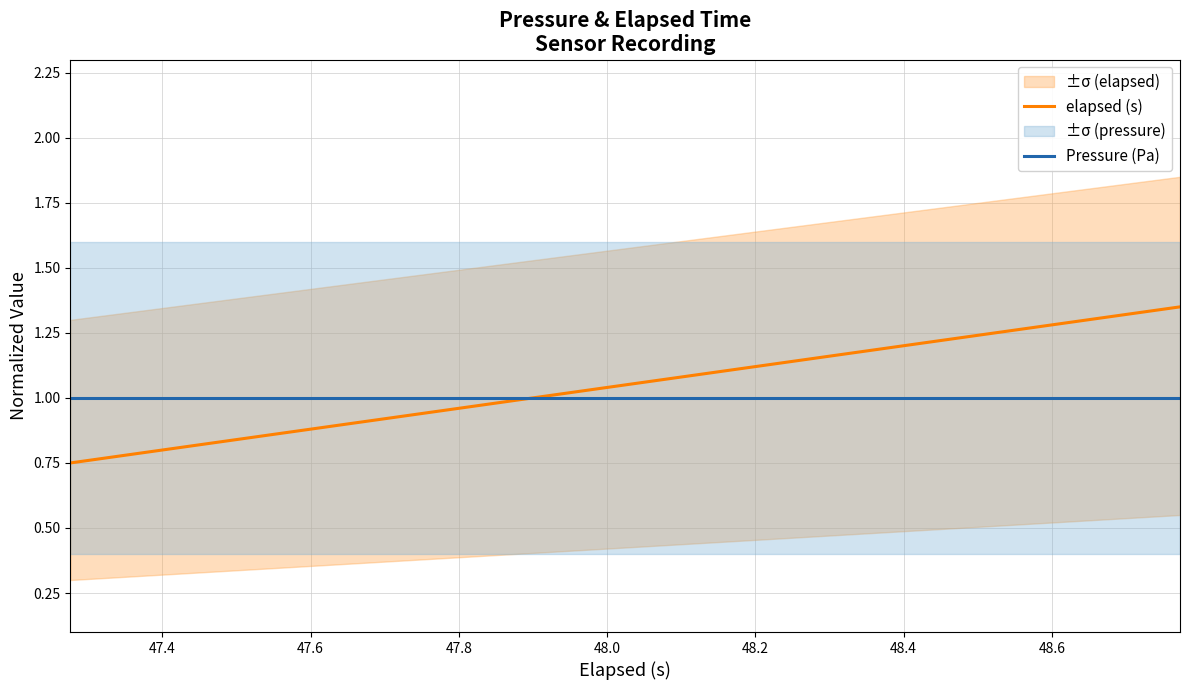

Which series has the largest range (max minus min)?

elapsed (s)